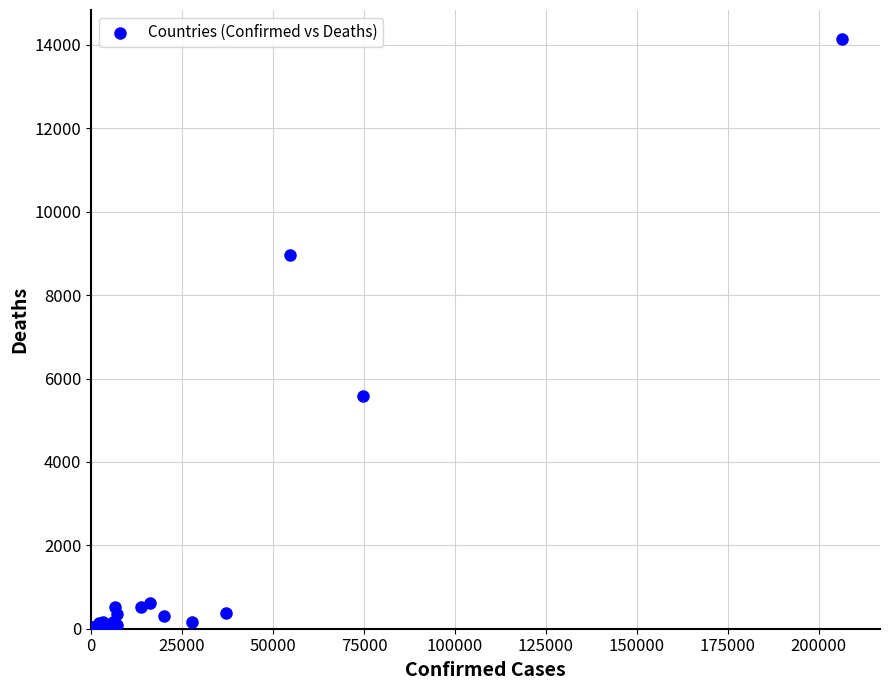

What Y value in the scatter plot is closest to 7065?

5592